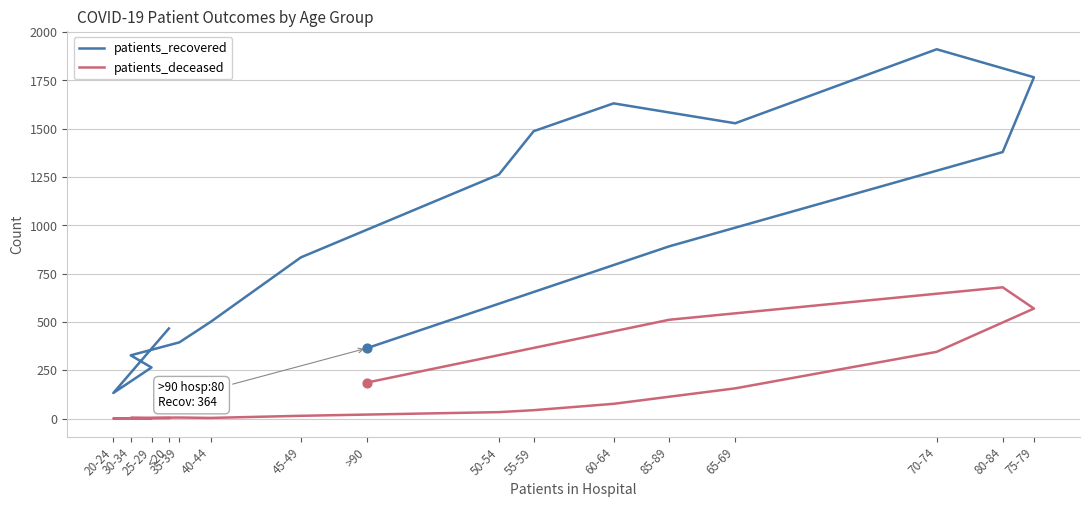

At which category is the sum across all series the highest?

75-79